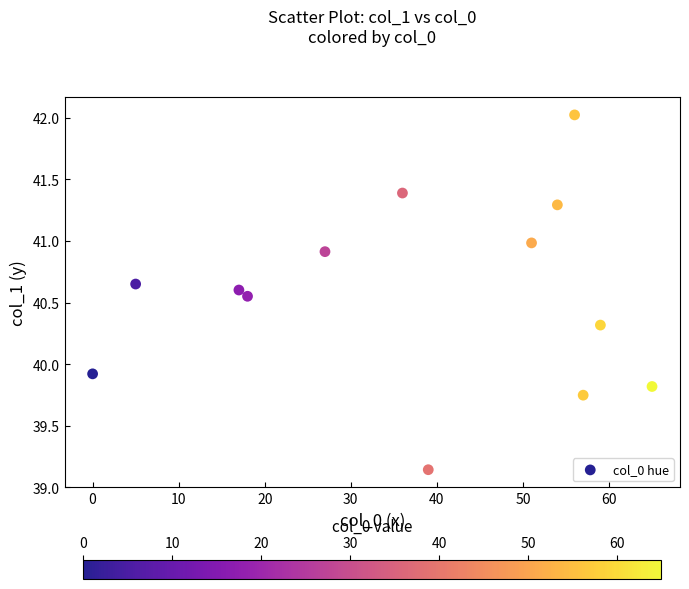

What is the range of Y values (max minus min)?

2.9